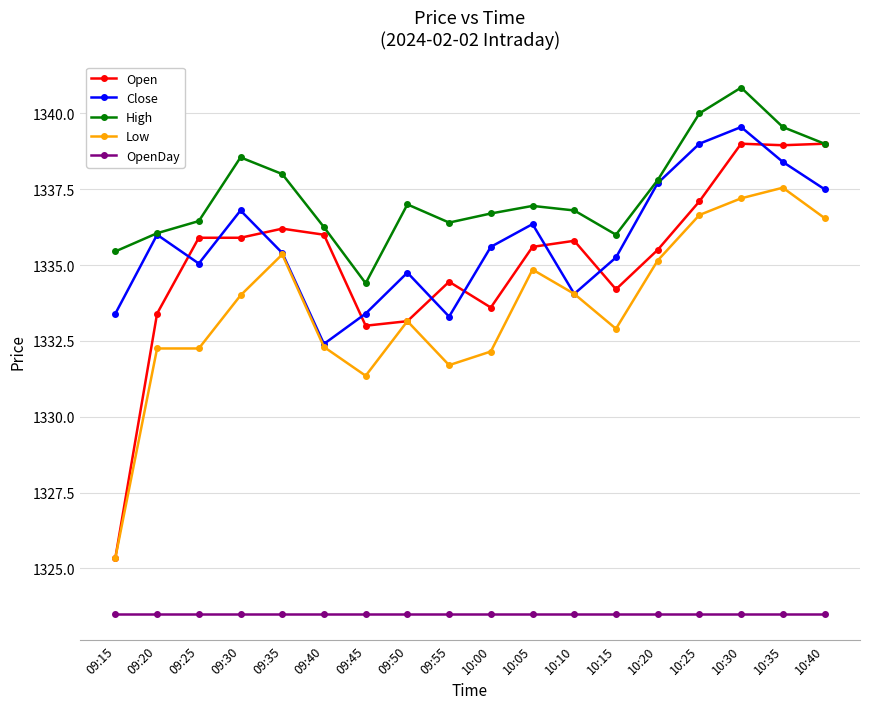

What is the average value of the OpenDay series?

1323.5